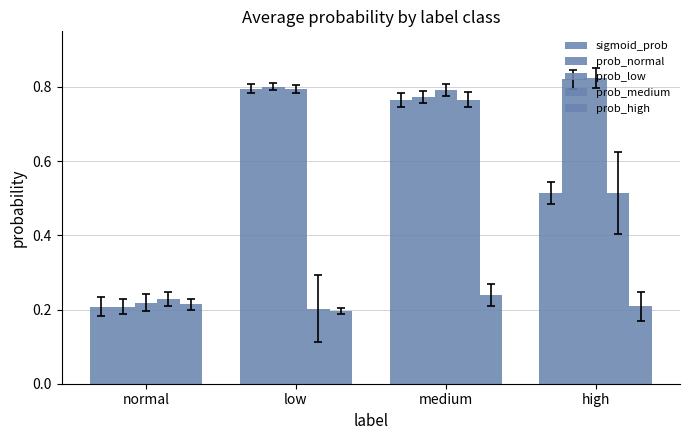

Count the number of data series in this chart.

5